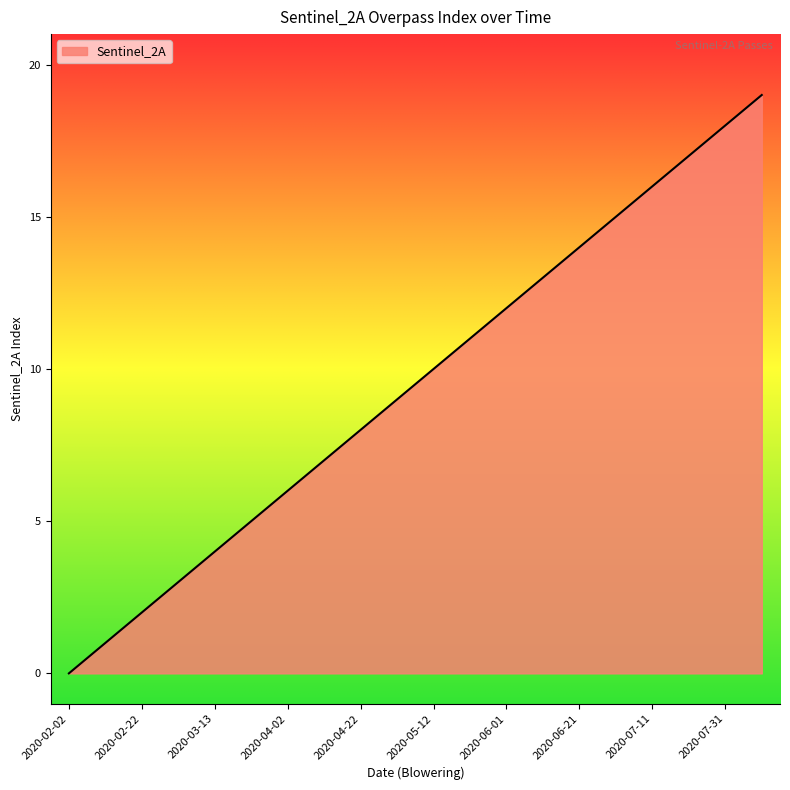

How many positive values are there?

19